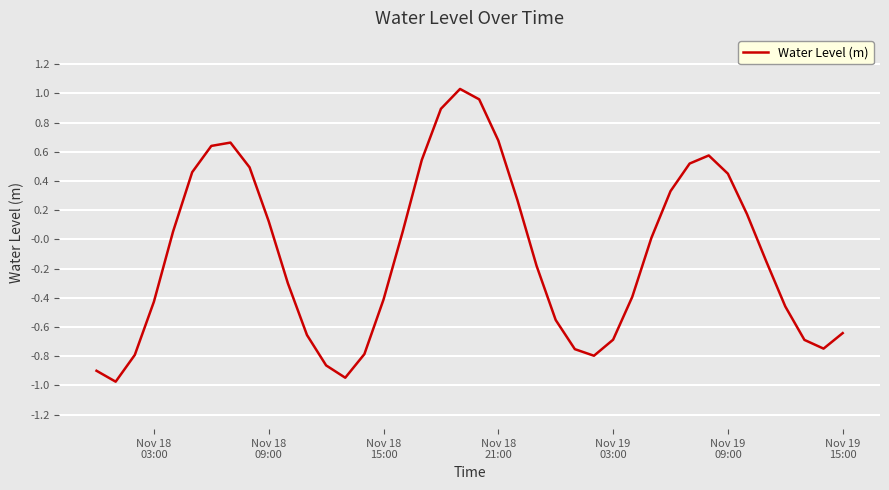

What is the smallest value displayed?

-1.0